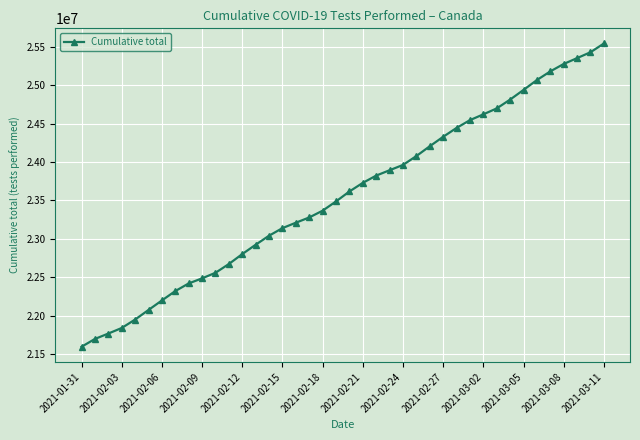

What is the smallest value displayed?

21593178